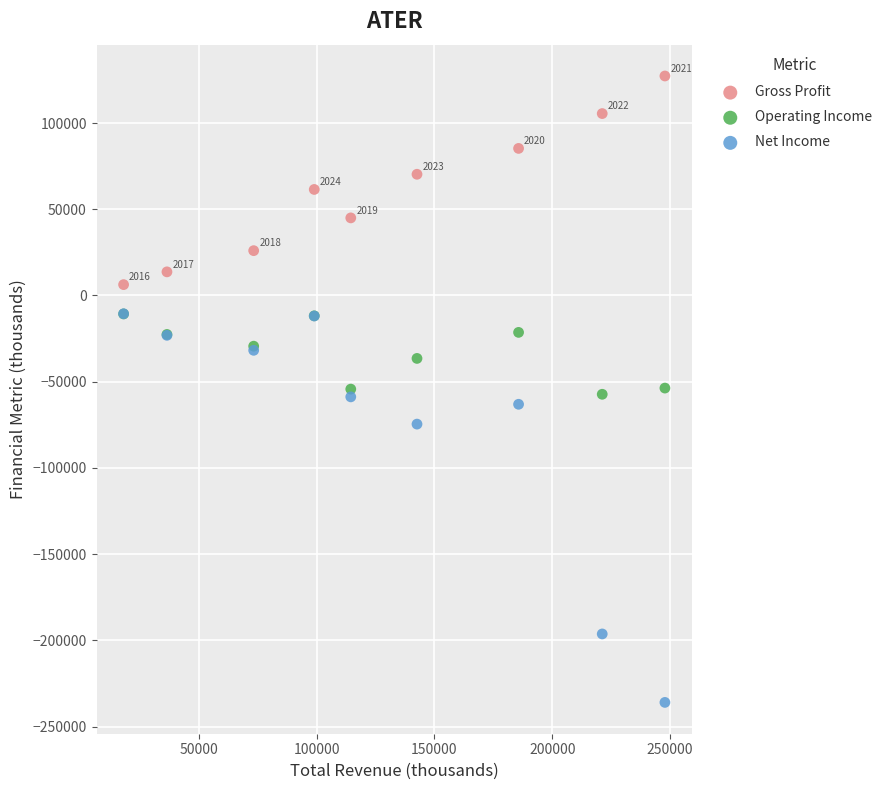

What are all the series names shown in the legend?

Gross Profit, Operating Income, Net Income